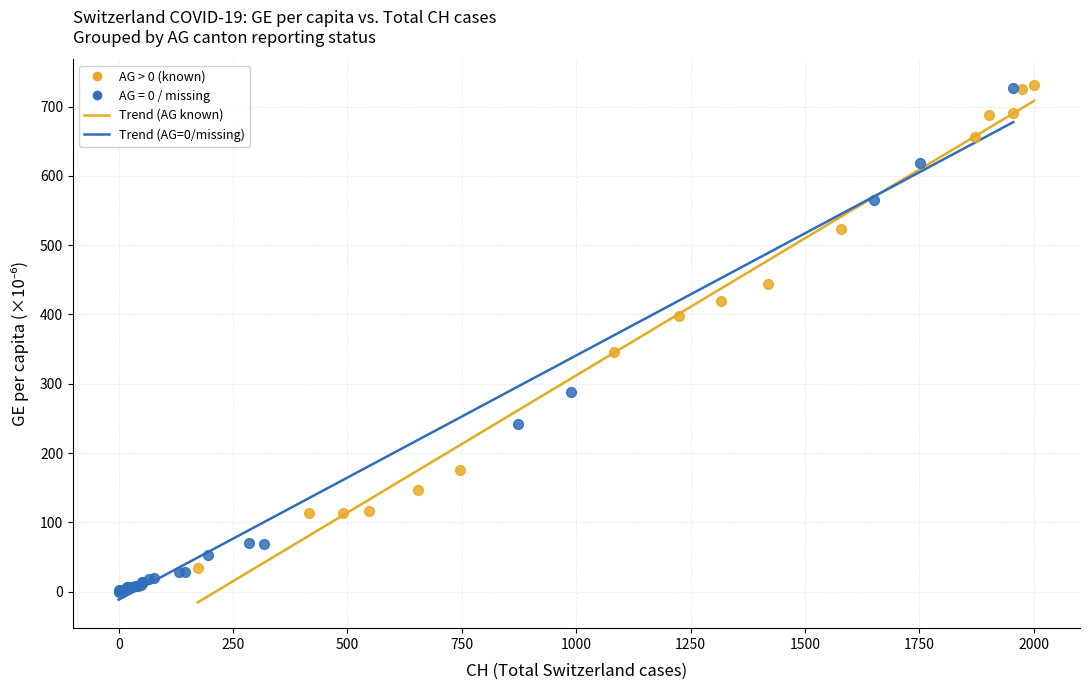

Which series reaches the minimum Y coordinate?

AG = 0 / missing